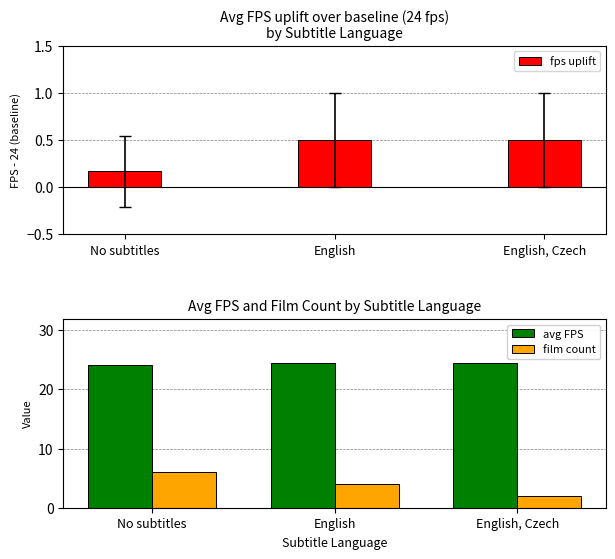

What is the maximum value shown in the chart?

24.5